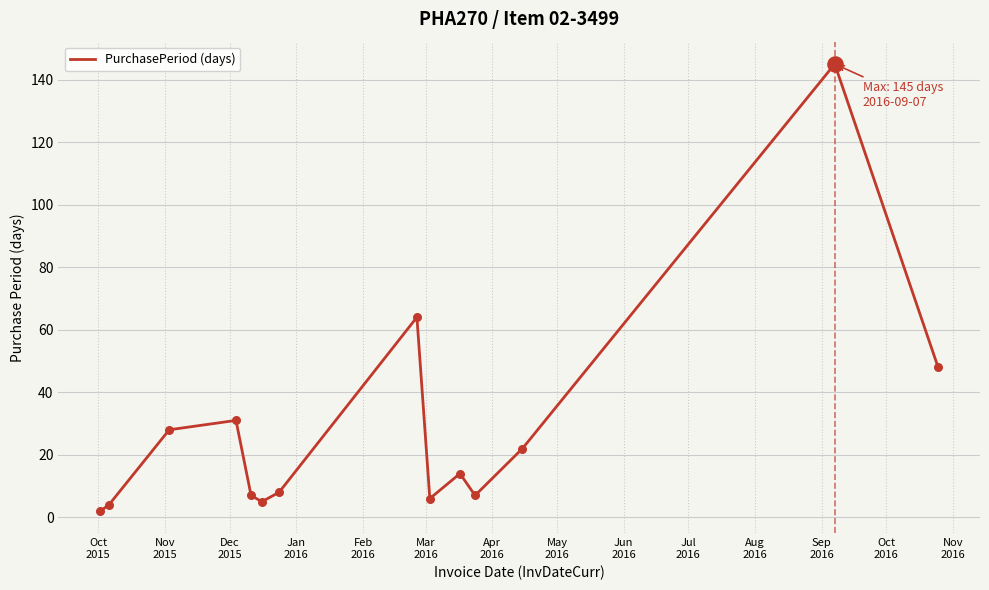

What is the difference between the maximum and minimum values?

143